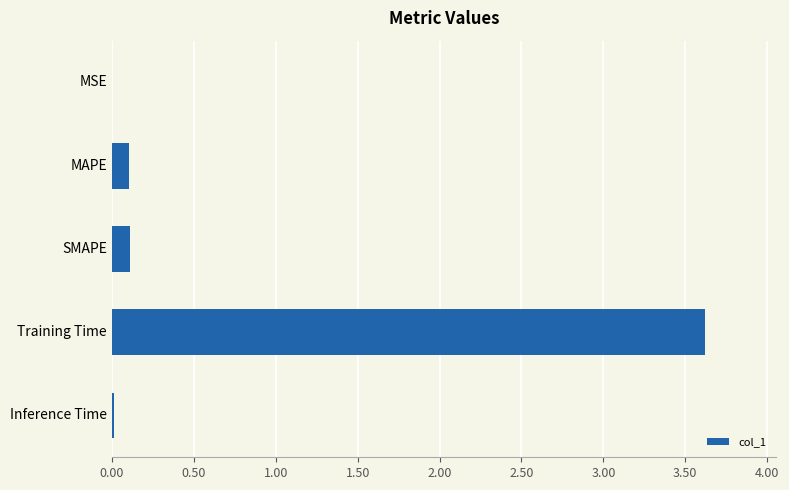

The value at Training Time is 6.4. True or false?

False